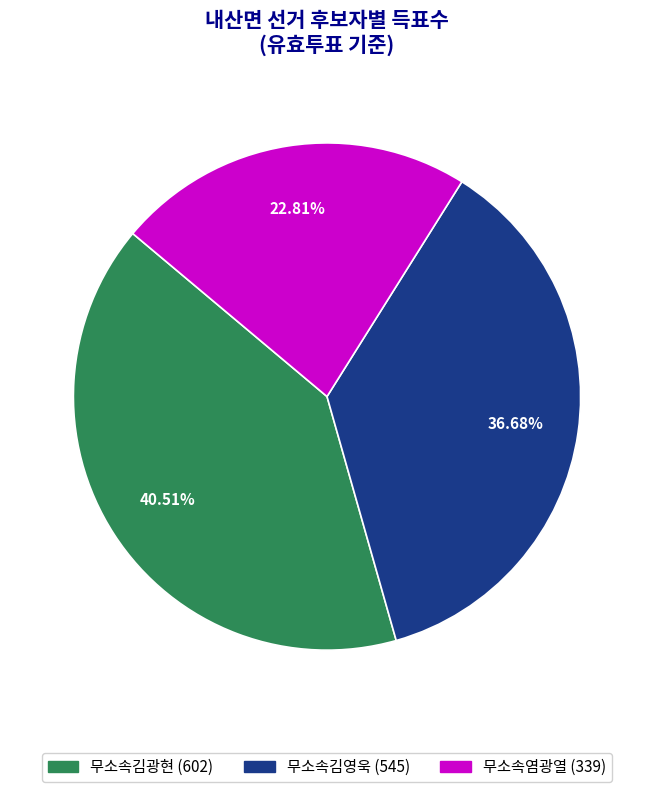

Is it true that 무소속염광열 is 23% of the pie?

True